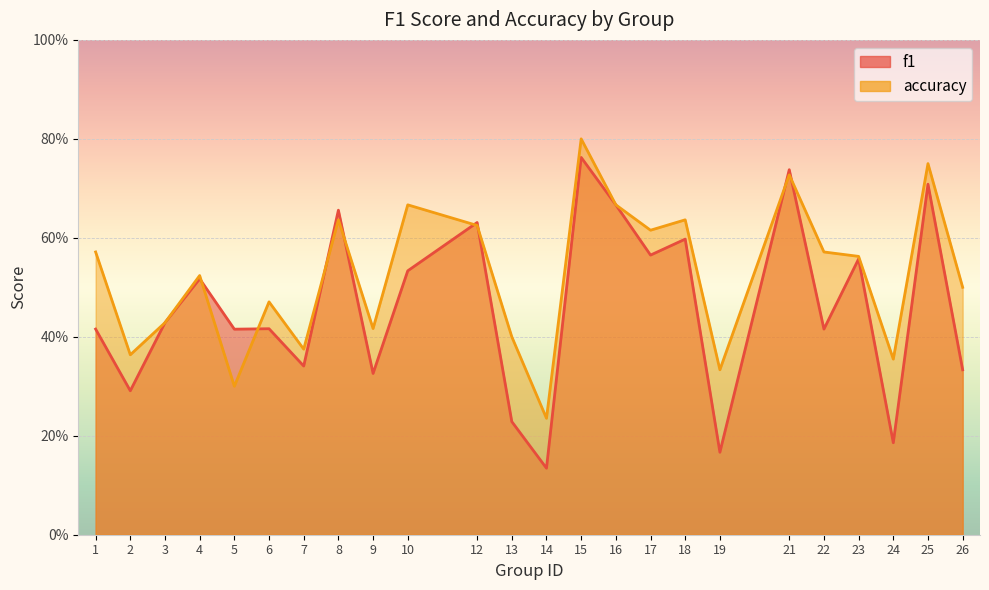

List the series in order of their peak value, lowest first.

f1, accuracy